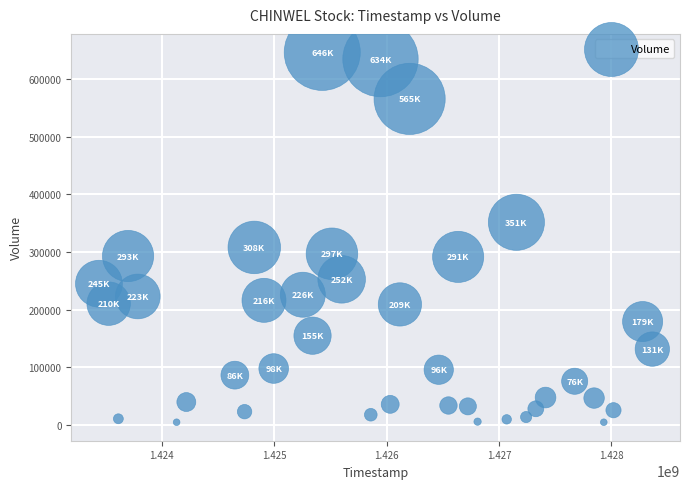

What is the range of X values (max minus min)?

4924800